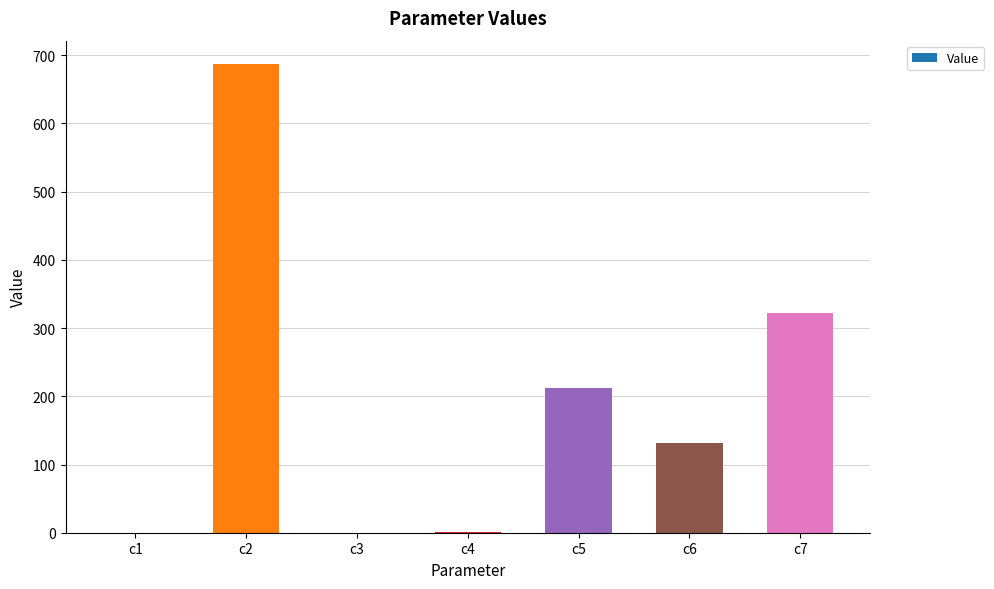

What is the sum of all values?

1352.6